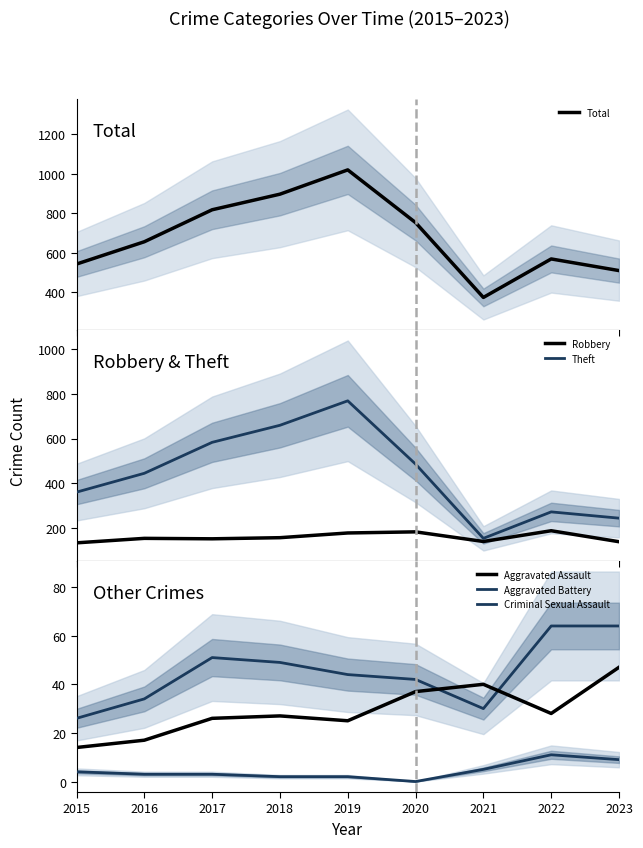

True or false: Criminal Sexual Assault has a value of 2 at 2019.

True